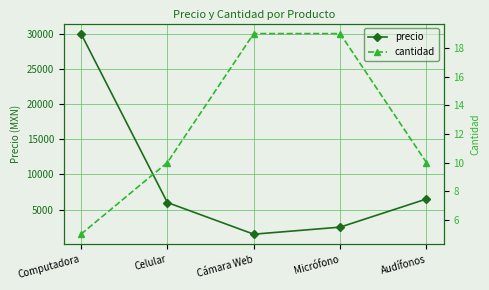

What is the difference between the second highest and second lowest values in the precio series?

4000